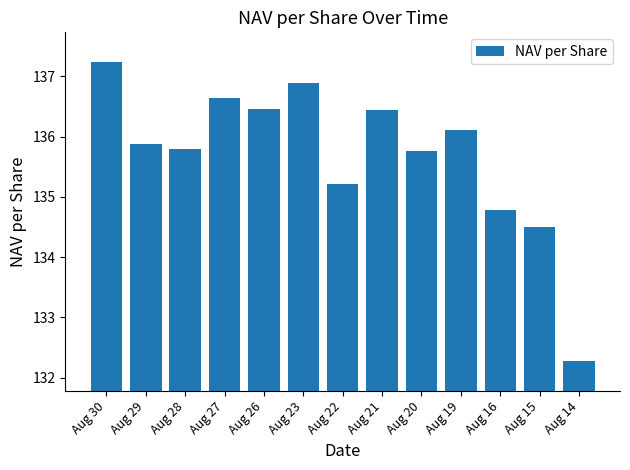

What is the value of the 4th bar from the left?

136.6